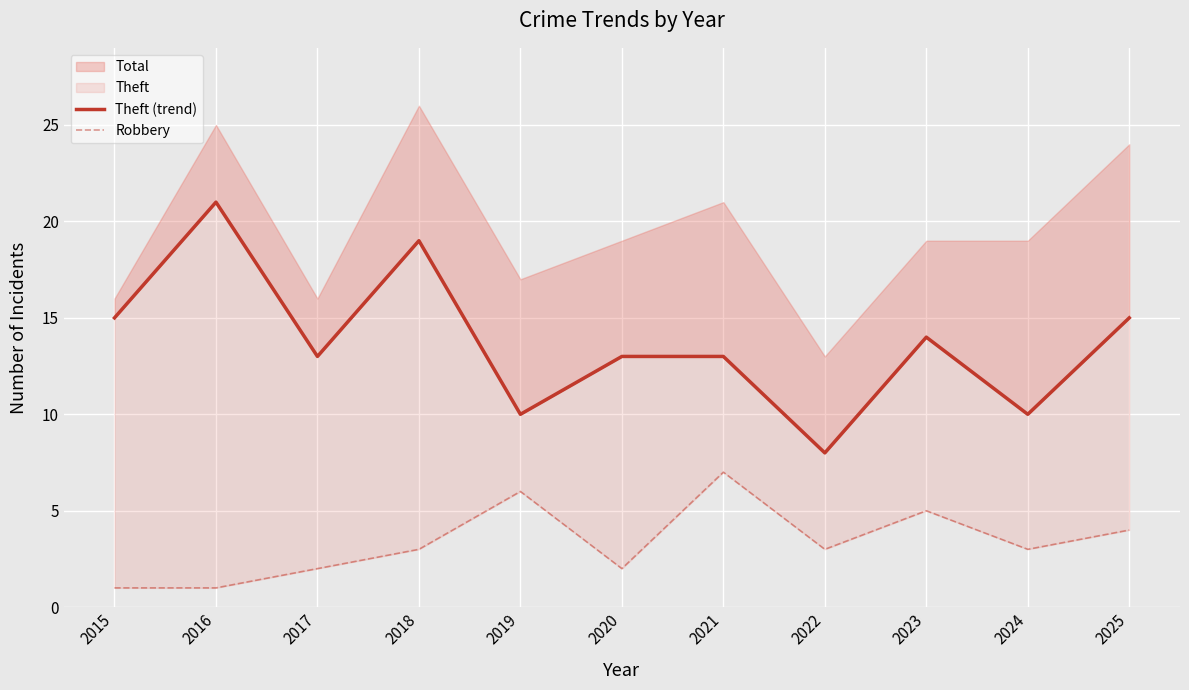

Count the number of categories in the chart.

11